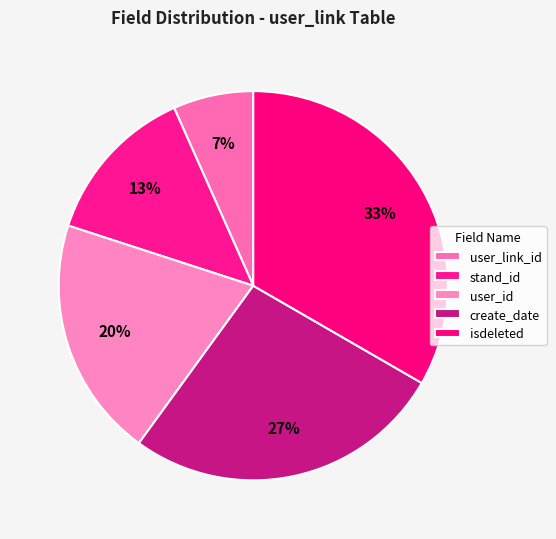

How many slices are in this pie chart?

5